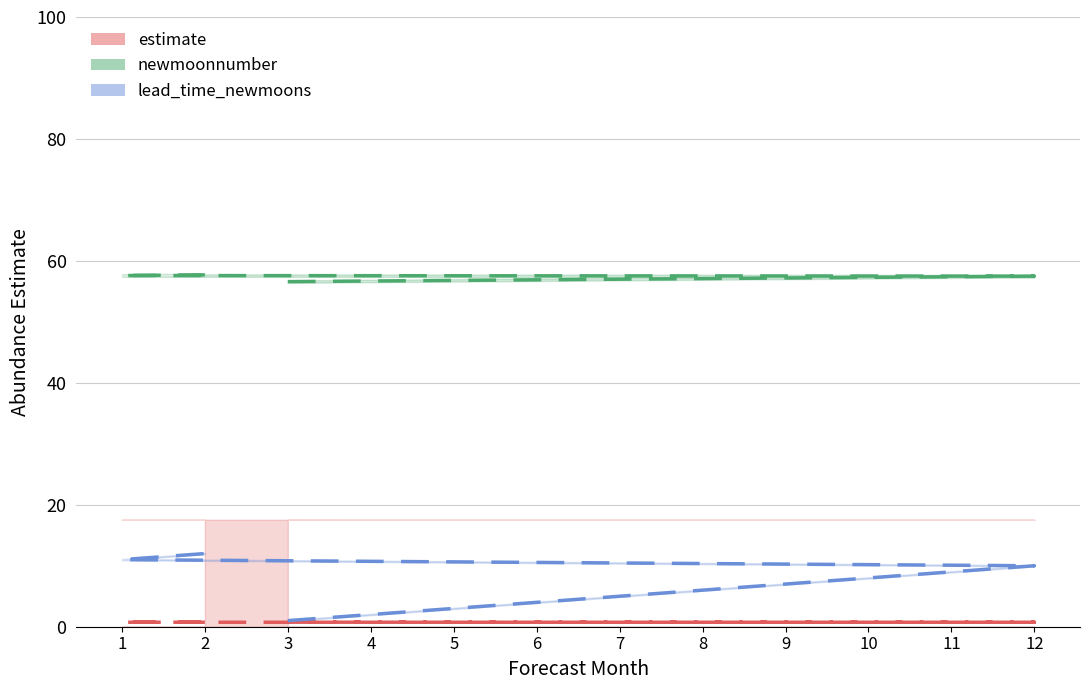

At how many categories does at least one series exceed 0?

12